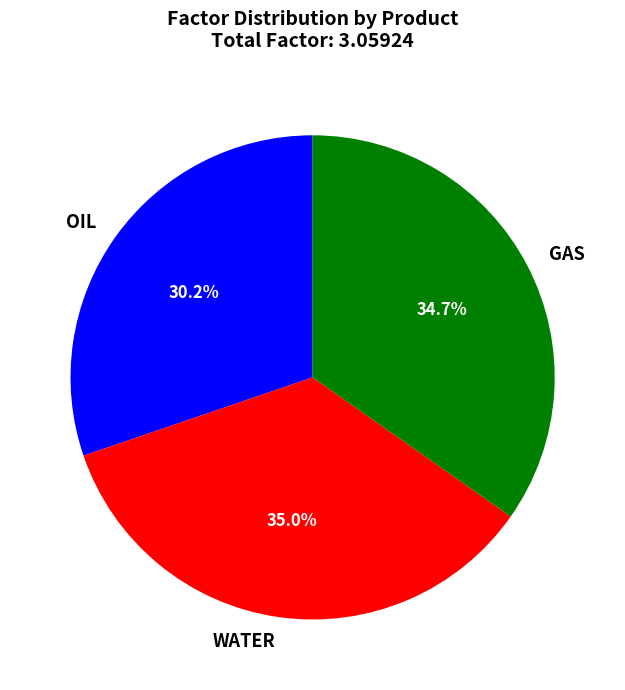

What is the smallest slice in the pie chart?

OIL